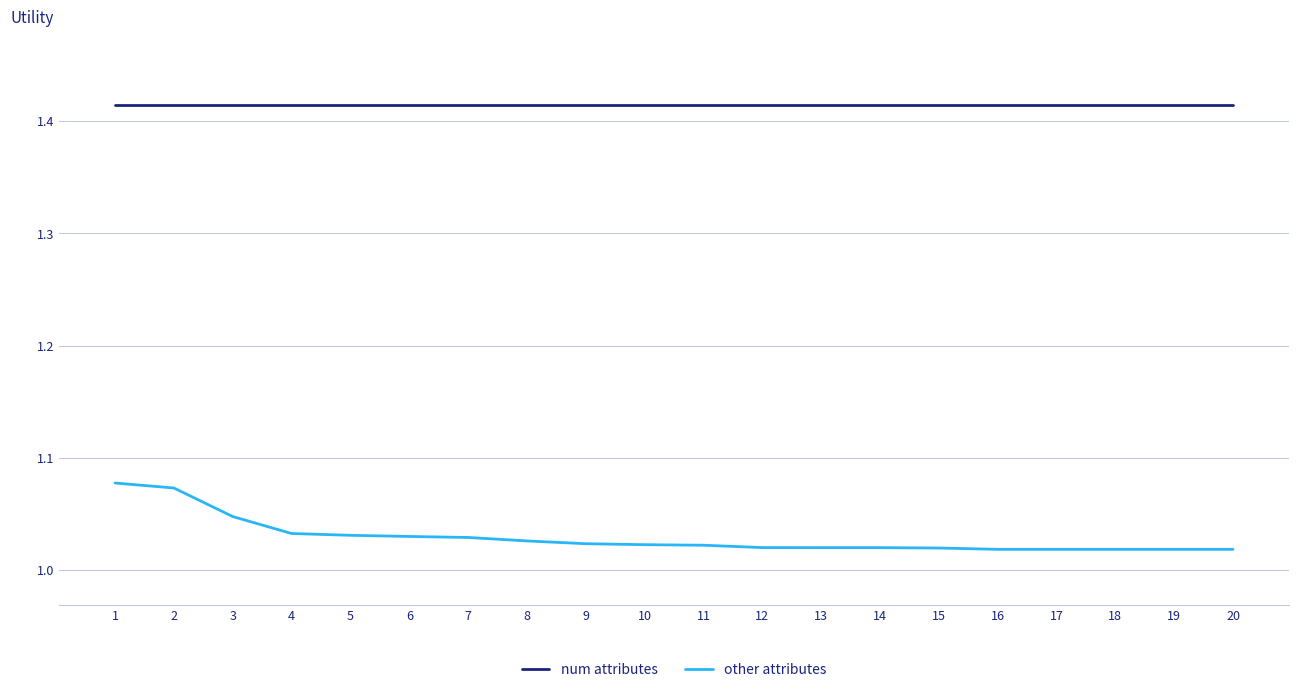

Rank the series by their maximum value, from highest to lowest.

num attributes, other attributes